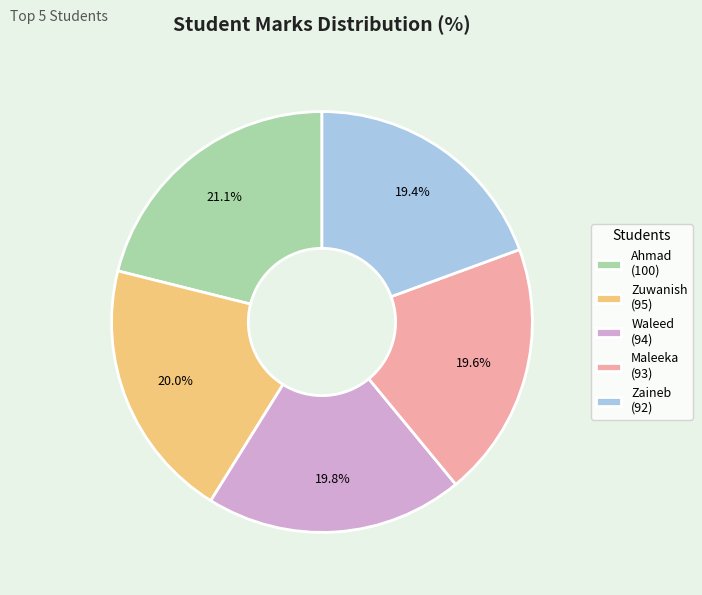

Which slice is the largest?

Ahmad